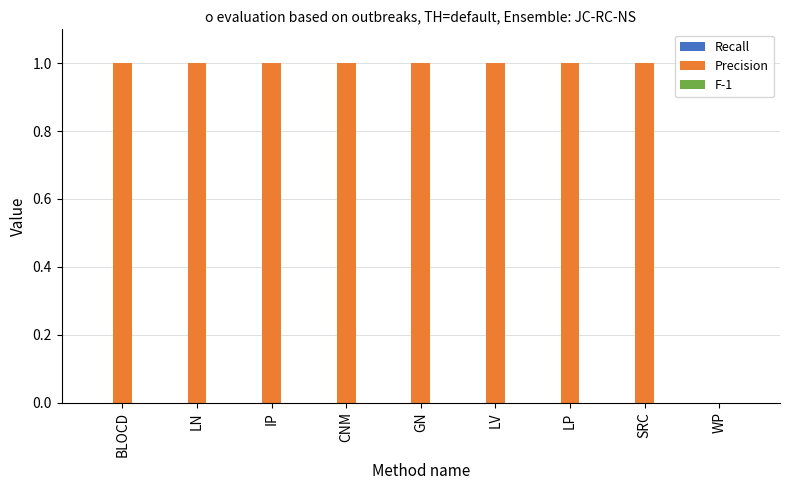

Approximately how many times larger is the value at IP compared to SRC?

1.0